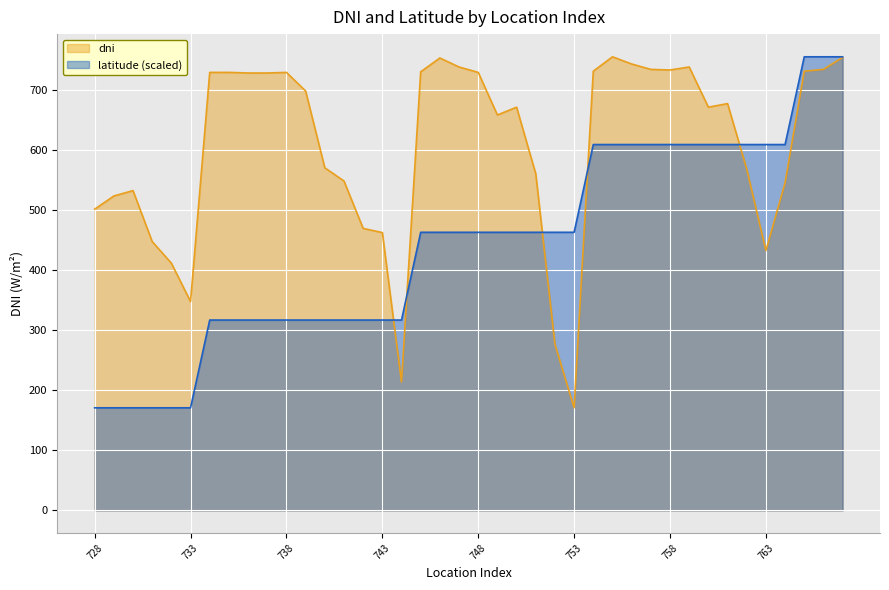

What is the value of the latitude point at the 34th from the left?

609.8